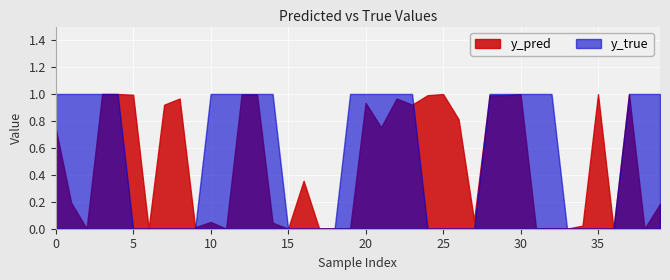

How many data points in y_true are less than 1?

17